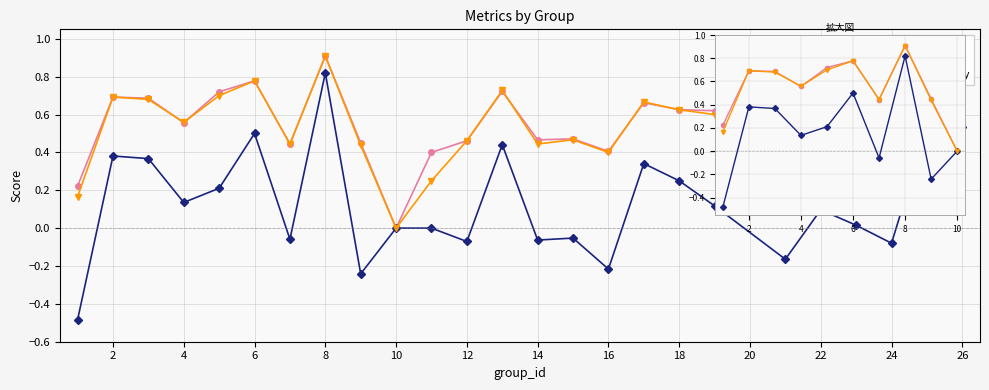

What is the sum of the f1 values at 0 and 18?

0.2